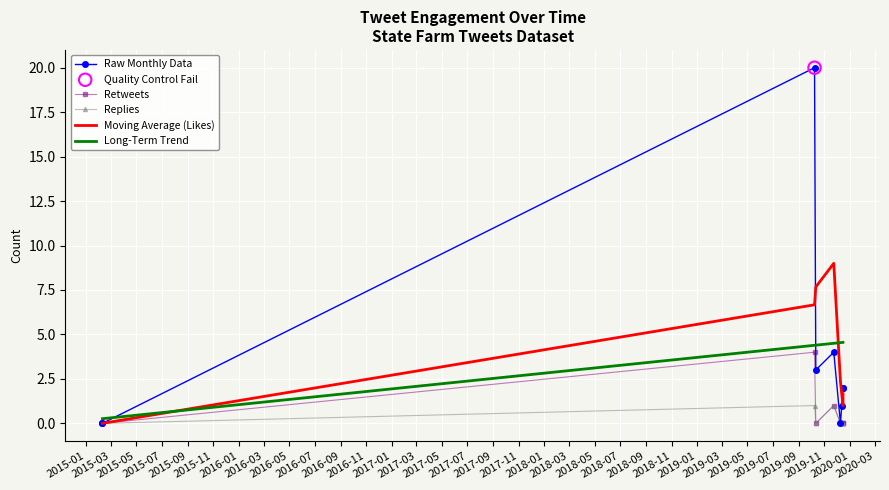

What is the total value across all series at 2016-01?

7.2